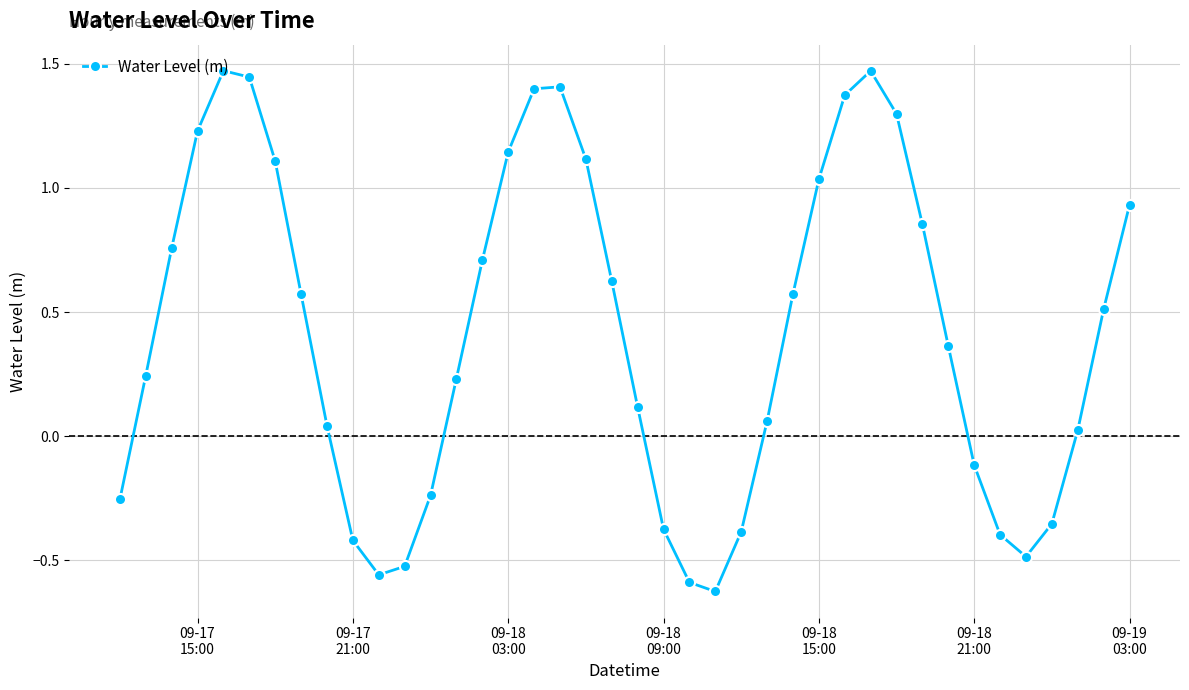

What is the sum of all values?

16.8